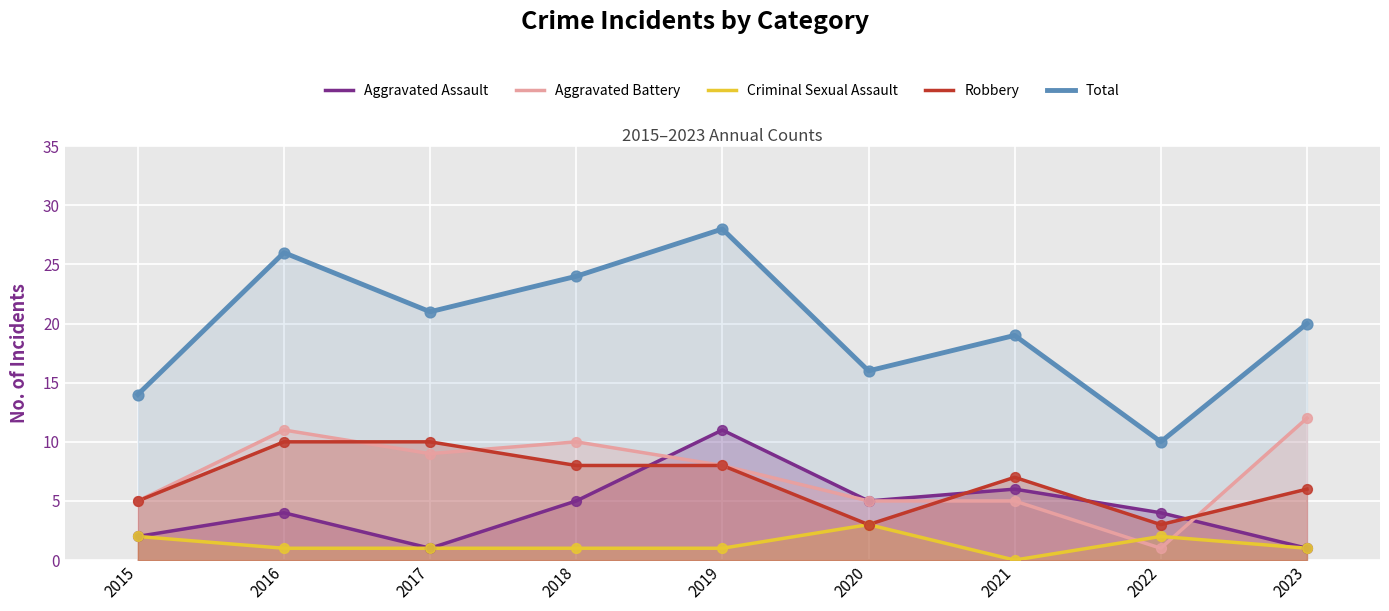

Is the value of Aggravated Battery at 2019 greater than the value of Total at 2022?

No